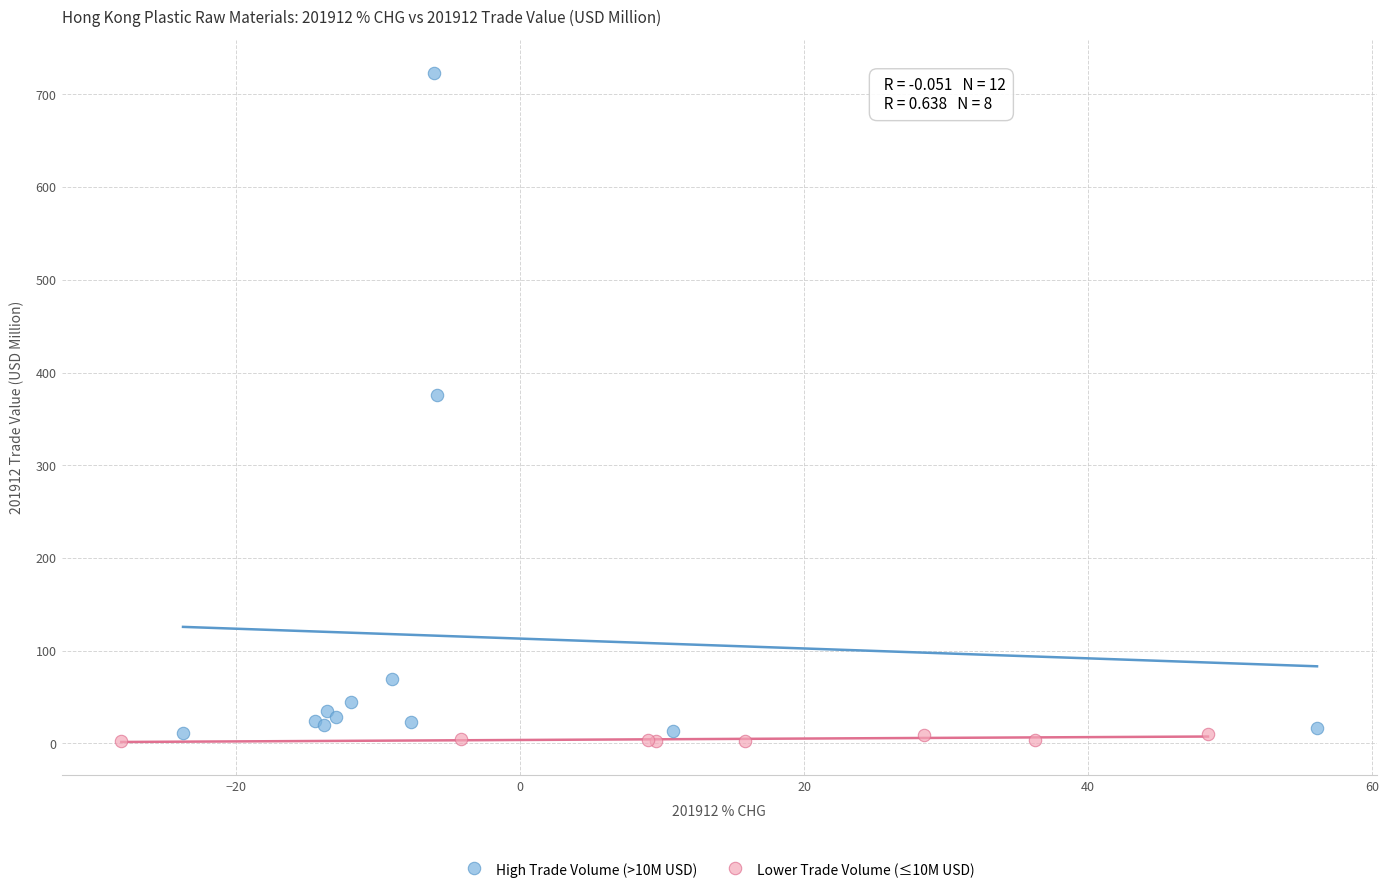

What are all the series names shown in the legend?

High Trade Volume (>10M USD), Lower Trade Volume (≤10M USD)